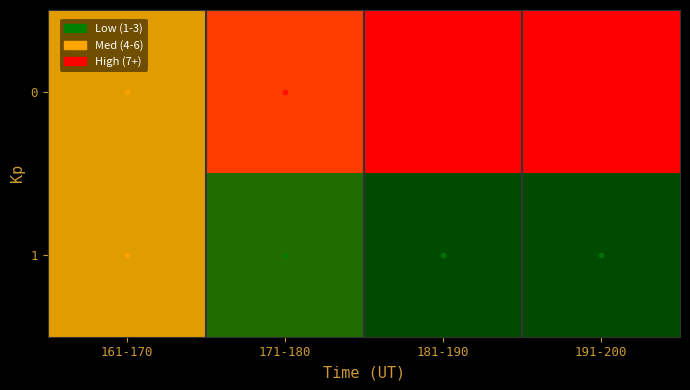

How many distinct data groups are displayed?

2